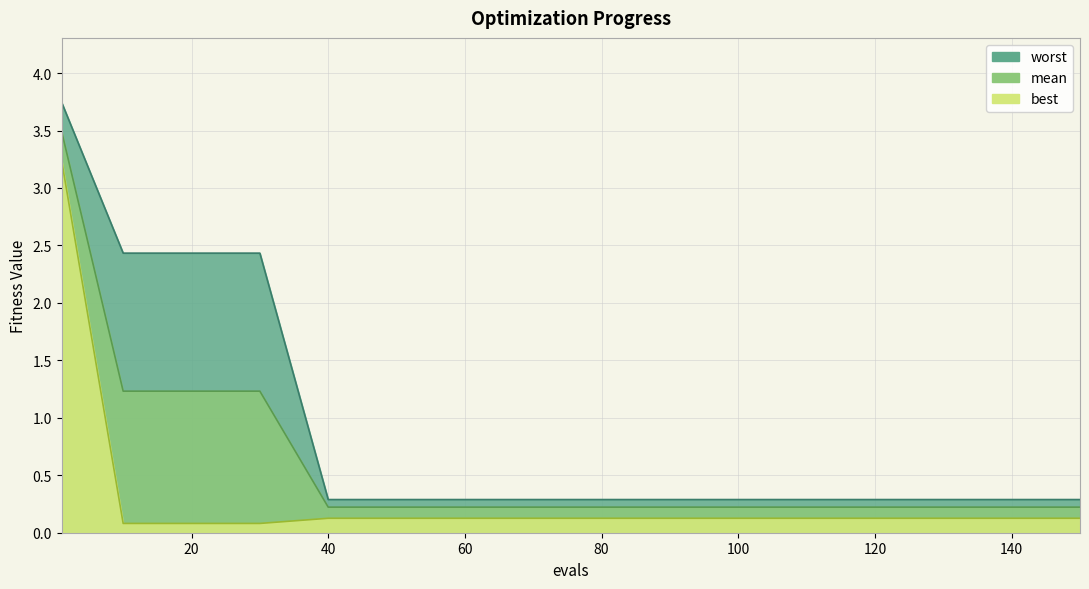

Count the number of categories in the chart.

16